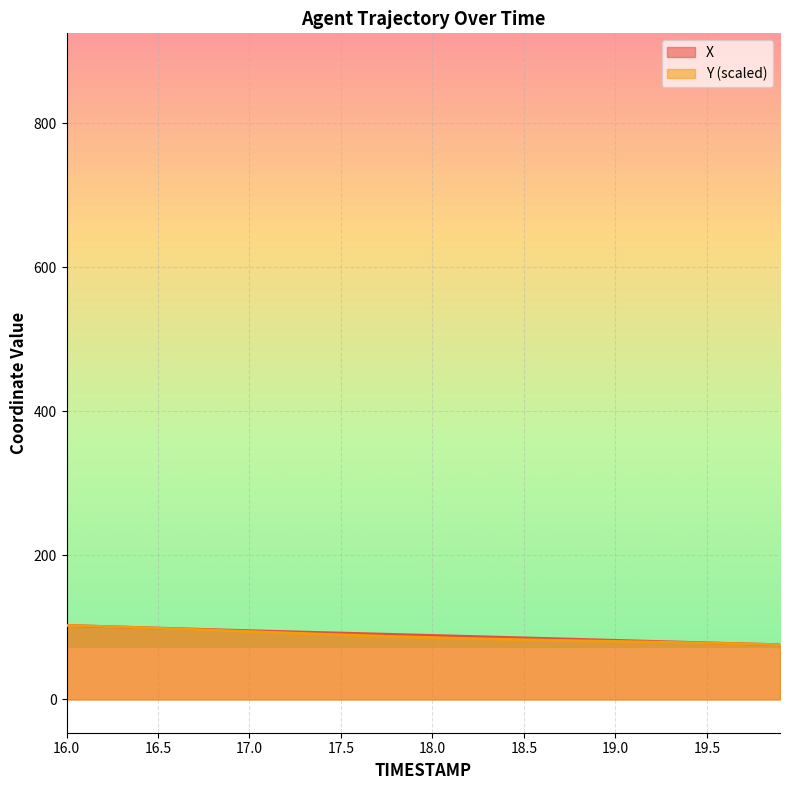

How many data points in X are less than 89?

20